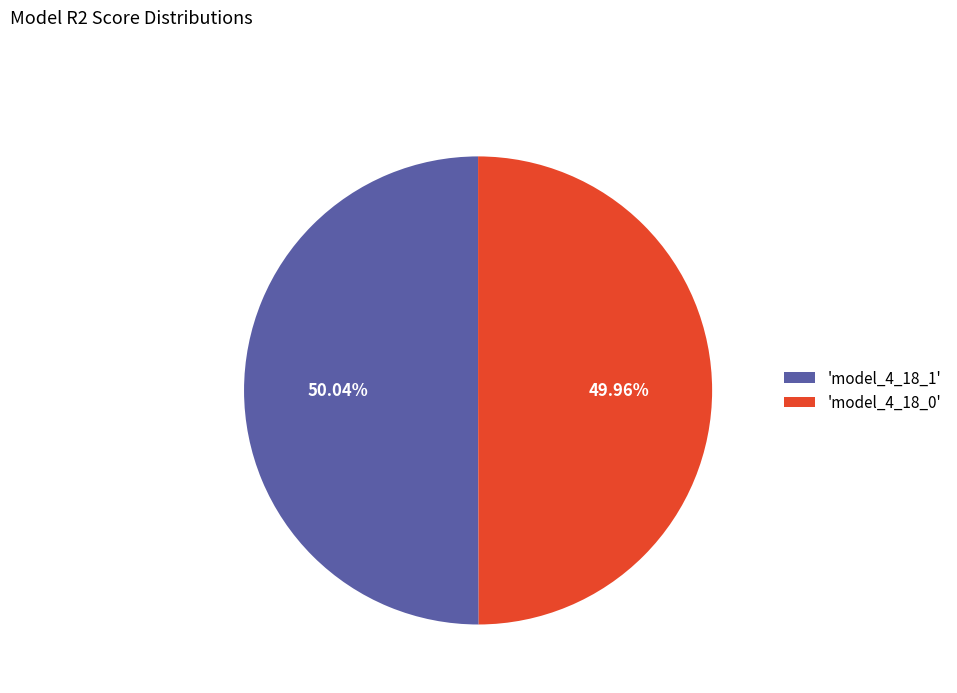

Combined, do 'model_4_18_0' and 'model_4_18_1' account for over 50%?

Yes